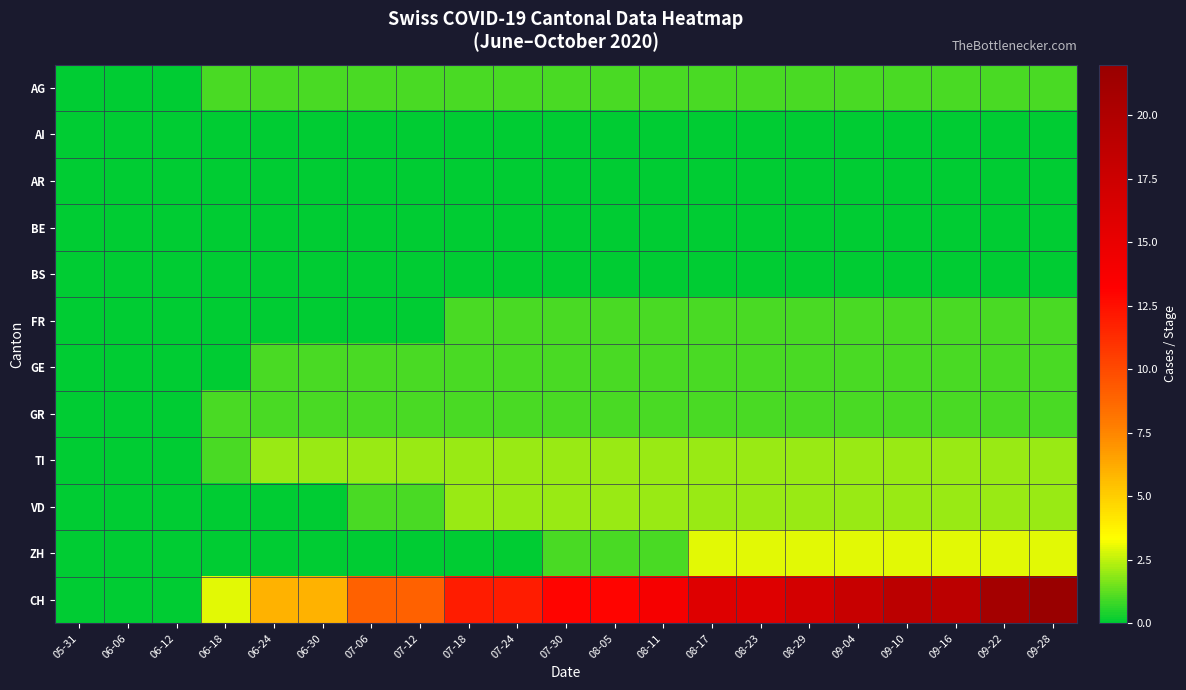

Reading right to left, what are all the values shown in this chart?

AG: 09-28=1	09-22=1	09-16=1	09-10=1	09-04=1	08-29=1	08-23=1	08-17=1	08-11=1	08-05=1	07-30=1	07-24=1	07-18=1	07-12=1	07-06=1	06-30=1	06-24=1	06-18=1	06-12=0	06-06=0	05-31=0
AI: 09-28=0	09-22=0	09-16=0	09-10=0	09-04=0	08-29=0	08-23=0	08-17=0	08-11=0	08-05=0	07-30=0	07-24=0	07-18=0	07-12=0	07-06=0	06-30=0	06-24=0	06-18=0	06-12=0	06-06=0	05-31=0
AR: 09-28=0	09-22=0	09-16=0	09-10=0	09-04=0	08-29=0	08-23=0	08-17=0	08-11=0	08-05=0	07-30=0	07-24=0	07-18=0	07-12=0	07-06=0	06-30=0	06-24=0	06-18=0	06-12=0	06-06=0	05-31=0
BE: 09-28=0	09-22=0	09-16=0	09-10=0	09-04=0	08-29=0	08-23=0	08-17=0	08-11=0	08-05=0	07-30=0	07-24=0	07-18=0	07-12=0	07-06=0	06-30=0	06-24=0	06-18=0	06-12=0	06-06=0	05-31=0
BS: 09-28=0	09-22=0	09-16=0	09-10=0	09-04=0	08-29=0	08-23=0	08-17=0	08-11=0	08-05=0	07-30=0	07-24=0	07-18=0	07-12=0	07-06=0	06-30=0	06-24=0	06-18=0	06-12=0	06-06=0	05-31=0
FR: 09-28=1	09-22=1	09-16=1	09-10=1	09-04=1	08-29=1	08-23=1	08-17=1	08-11=1	08-05=1	07-30=1	07-24=1	07-18=1	07-12=0	07-06=0	06-30=0	06-24=0	06-18=0	06-12=0	06-06=0	05-31=0
GE: 09-28=1	09-22=1	09-16=1	09-10=1	09-04=1	08-29=1	08-23=1	08-17=1	08-11=1	08-05=1	07-30=1	07-24=1	07-18=1	07-12=1	07-06=1	06-30=1	06-24=1	06-18=0	06-12=0	06-06=0	05-31=0
GR: 09-28=1	09-22=1	09-16=1	09-10=1	09-04=1	08-29=1	08-23=1	08-17=1	08-11=1	08-05=1	07-30=1	07-24=1	07-18=1	07-12=1	07-06=1	06-30=1	06-24=1	06-18=1	06-12=0	06-06=0	05-31=0
TI: 09-28=2	09-22=2	09-16=2	09-10=2	09-04=2	08-29=2	08-23=2	08-17=2	08-11=2	08-05=2	07-30=2	07-24=2	07-18=2	07-12=2	07-06=2	06-30=2	06-24=2	06-18=1	06-12=0	06-06=0	05-31=0
VD: 09-28=2	09-22=2	09-16=2	09-10=2	09-04=2	08-29=2	08-23=2	08-17=2	08-11=2	08-05=2	07-30=2	07-24=2	07-18=2	07-12=1	07-06=1	06-30=0	06-24=0	06-18=0	06-12=0	06-06=0	05-31=0
ZH: 09-28=3	09-22=3	09-16=3	09-10=3	09-04=3	08-29=3	08-23=3	08-17=3	08-11=1	08-05=1	07-30=1	07-24=0	07-18=0	07-12=0	07-06=0	06-30=0	06-24=0	06-18=0	06-12=0	06-06=0	05-31=0
CH: 09-28=22	09-22=21	09-16=19	09-10=19	09-04=18	08-29=17	08-23=16	08-17=16	08-11=14	08-05=13	07-30=13	07-24=12	07-18=12	07-12=9	07-06=9	06-30=6	06-24=6	06-18=3	06-12=0	06-06=0	05-31=0